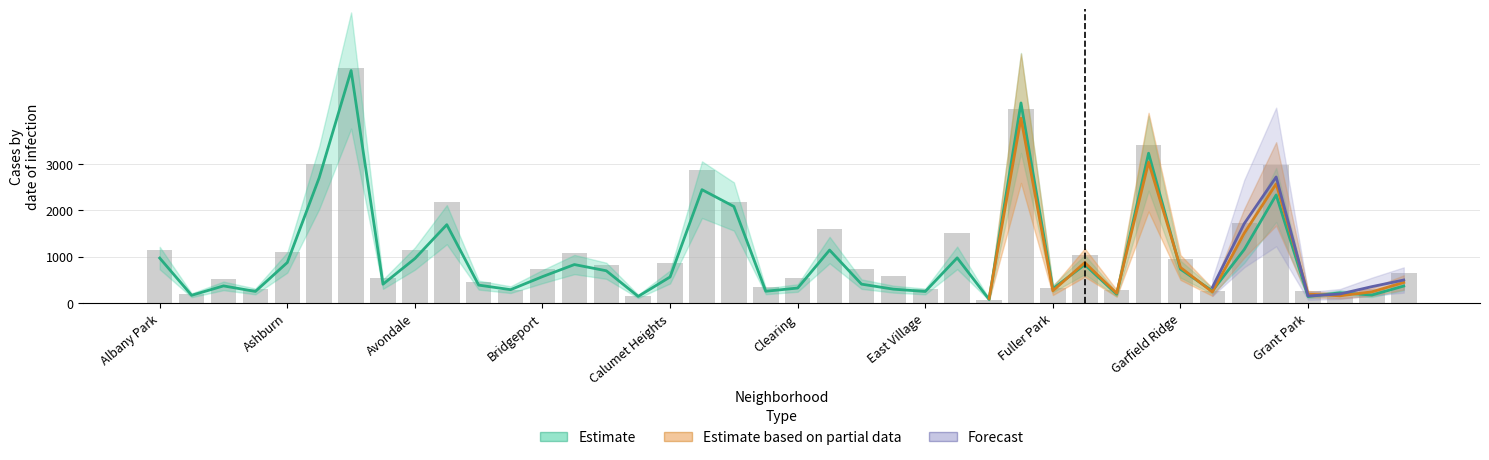

The value of 2024 at Armour Square is 251. True or false?

True